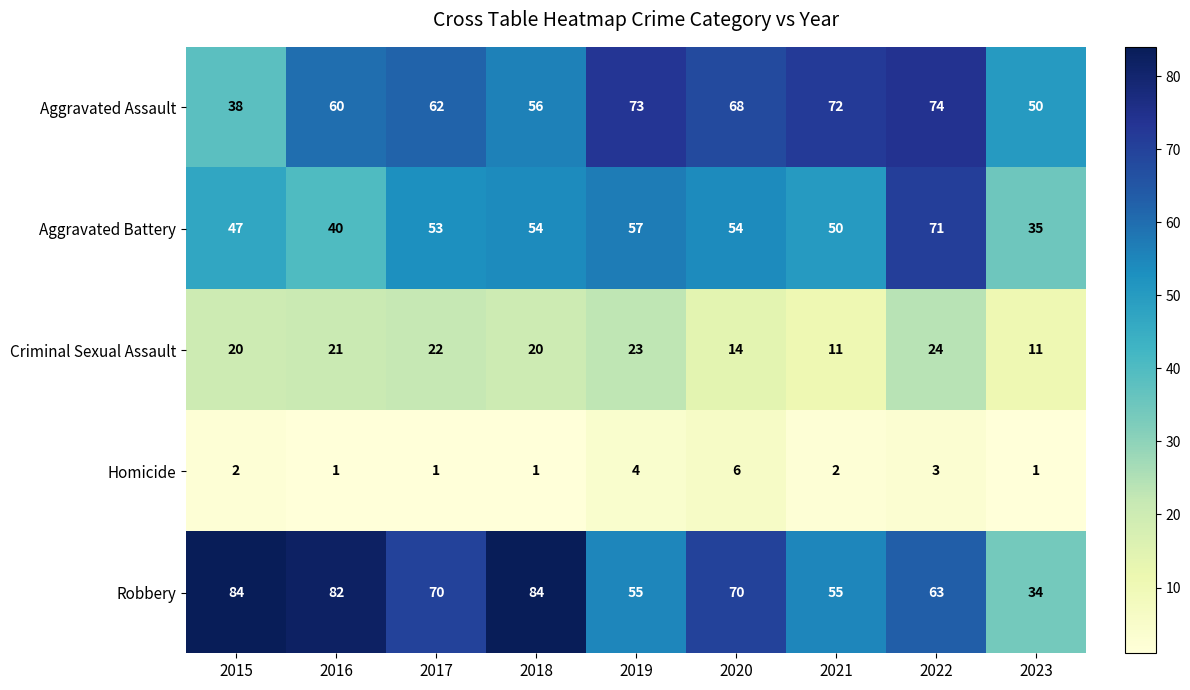

What is the sum of all Criminal Sexual Assault values?

166